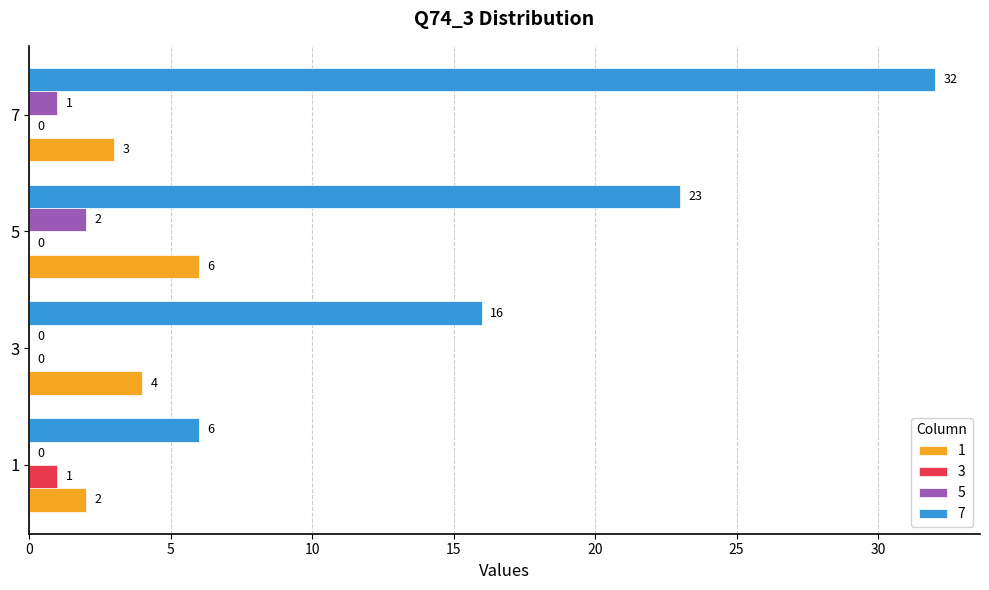

At which label does 1 reach its peak?

5